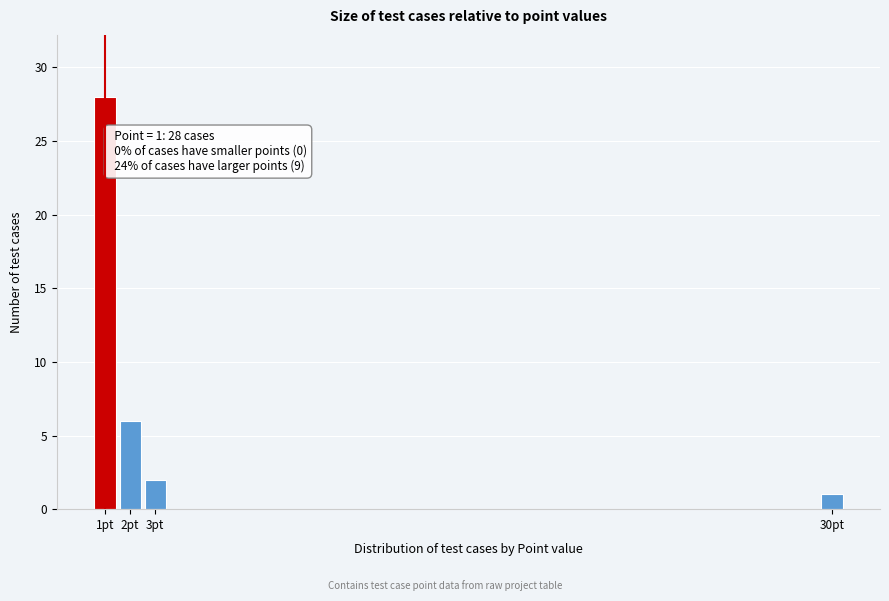

Reading left to right, transcribe all the data shown in this chart.

28	6	2	1